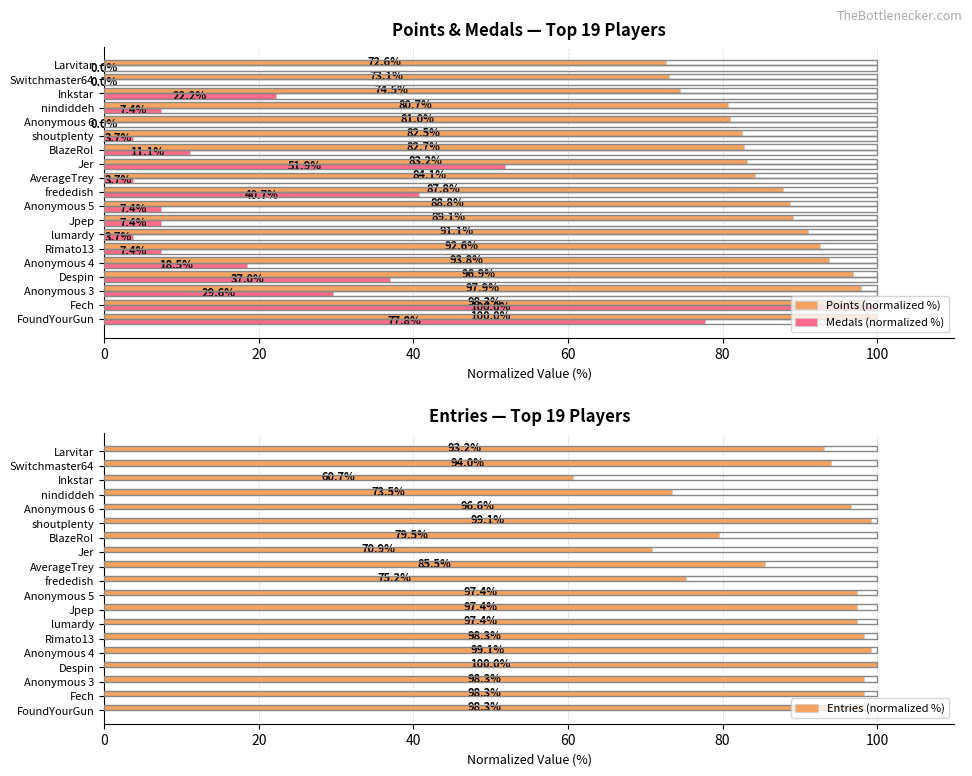

What is the lowest value of the Points (normalized %) series?

72.6